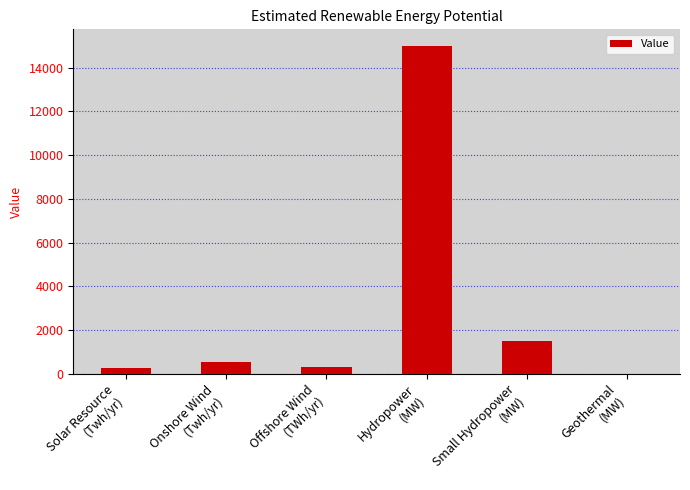

How many distinct data groups are displayed?

1